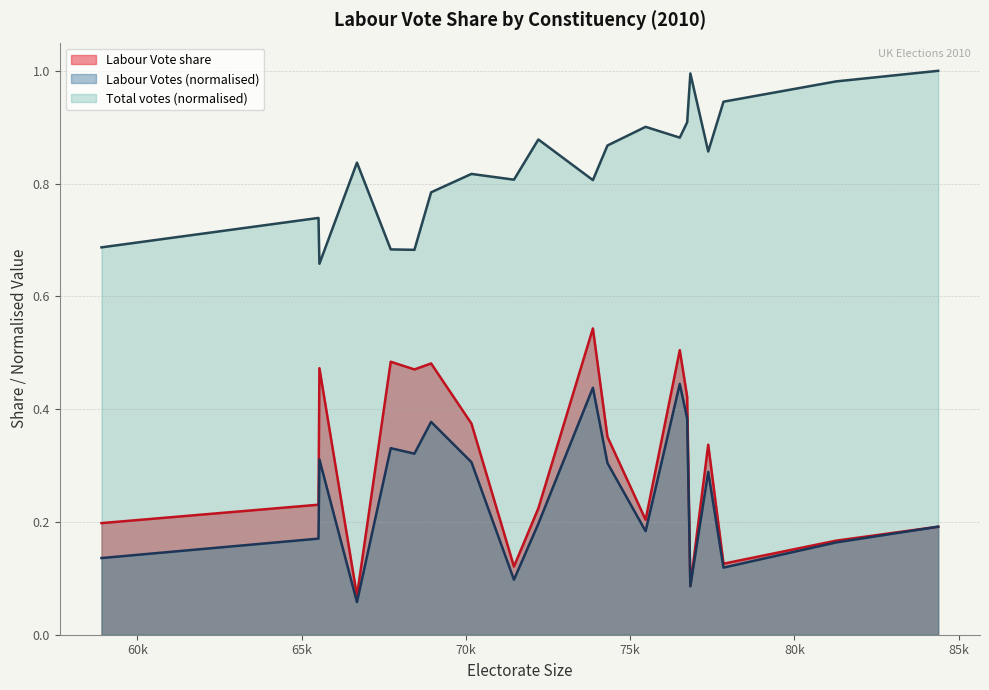

At how many categories does at least one series exceed 0?

20